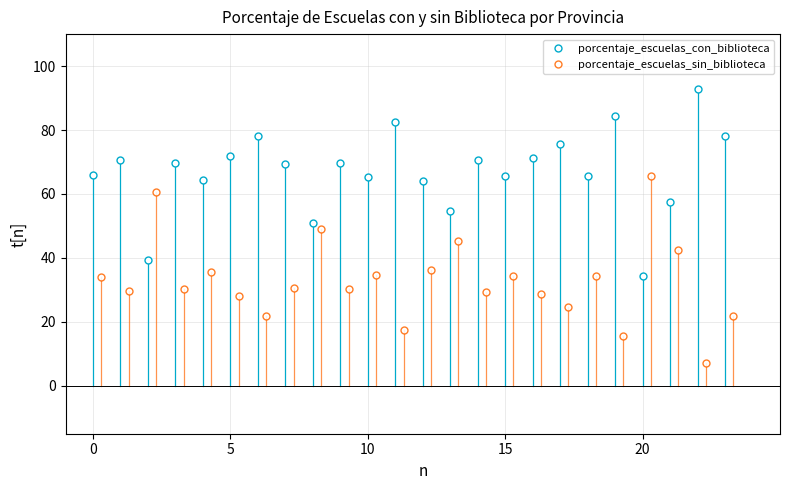

In porcentaje_escuelas_con_biblioteca, how many points are higher than both neighbors (excluding endpoints)?

9